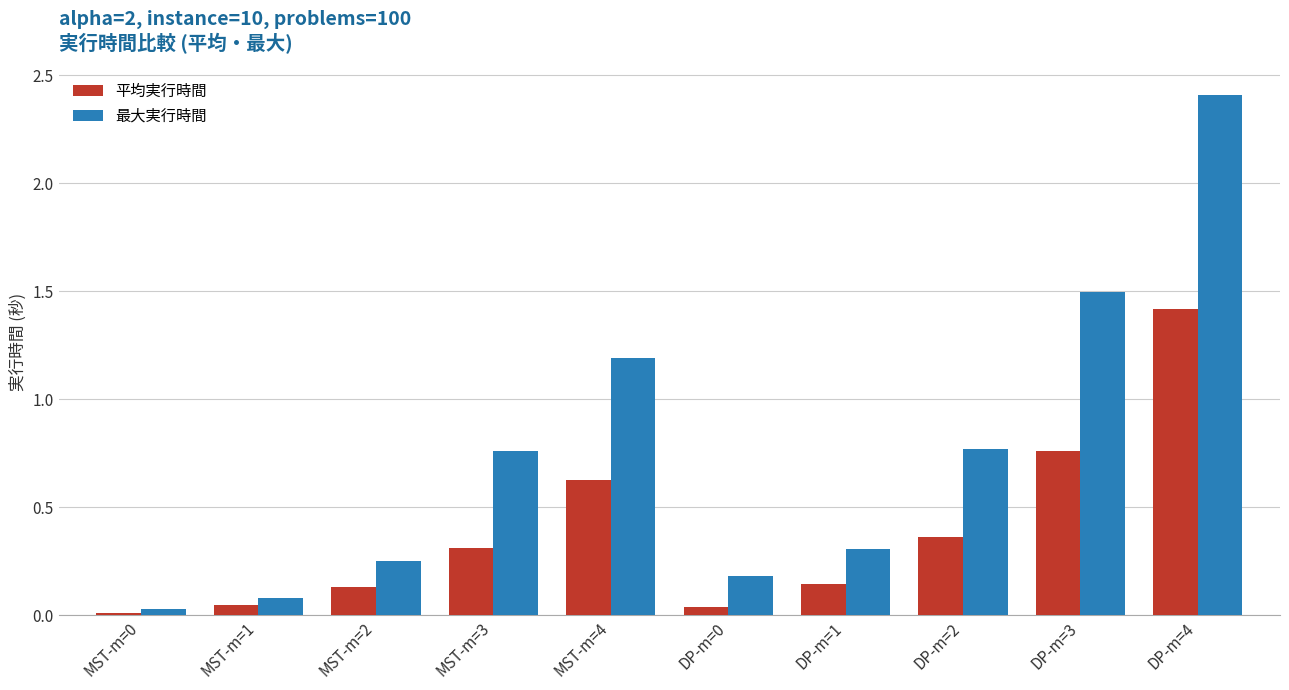

Between MST-m=0 and MST-m=3, which series saw the biggest shift?

最大実行時間